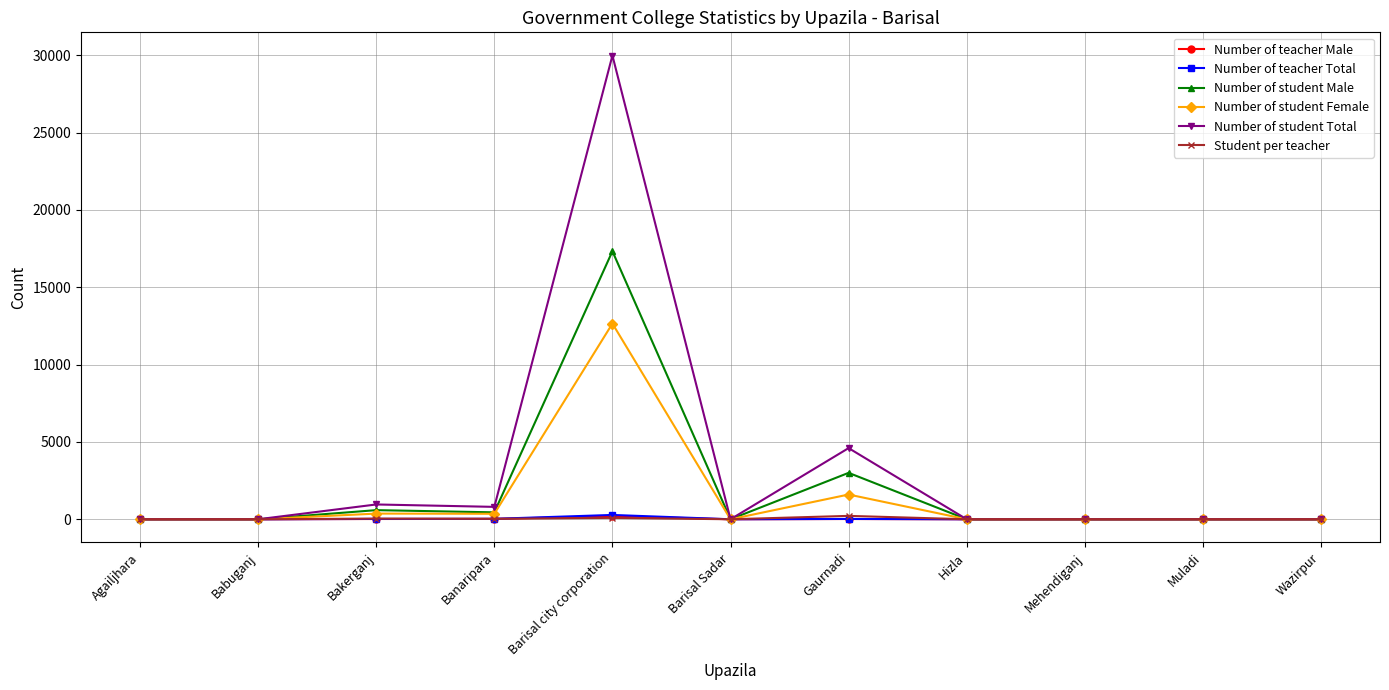

Is it true that Number of student Female equals 4328 at Barisal Sadar?

False